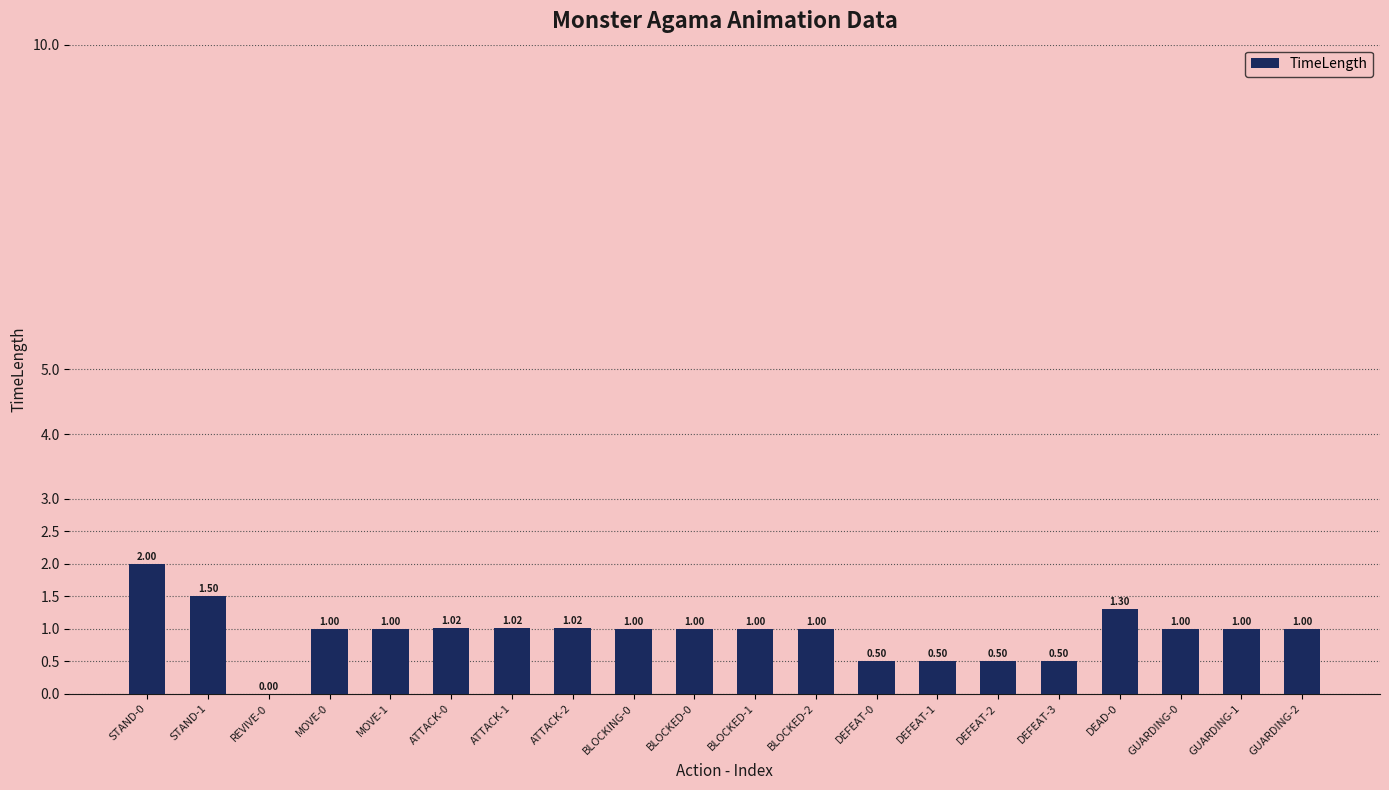

True or false: the data shows 1.7 at BLOCKED-2.

False